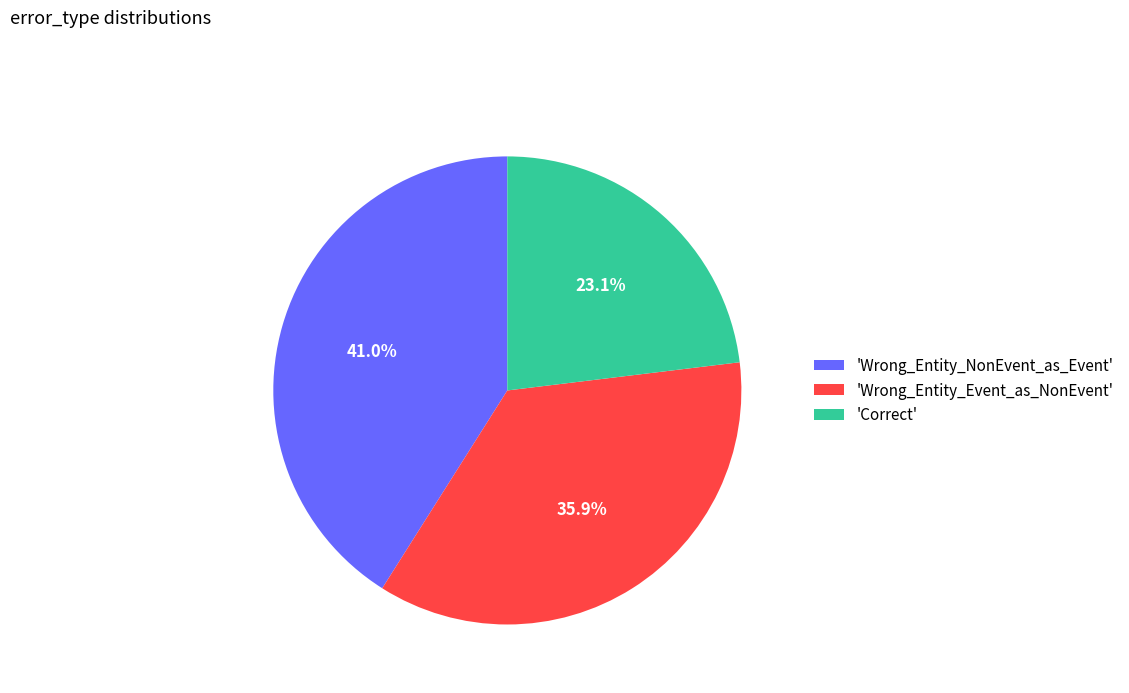

Is the sum of 'Wrong_Entity_NonEvent_as_Event' and 'Correct' greater than half?

Yes